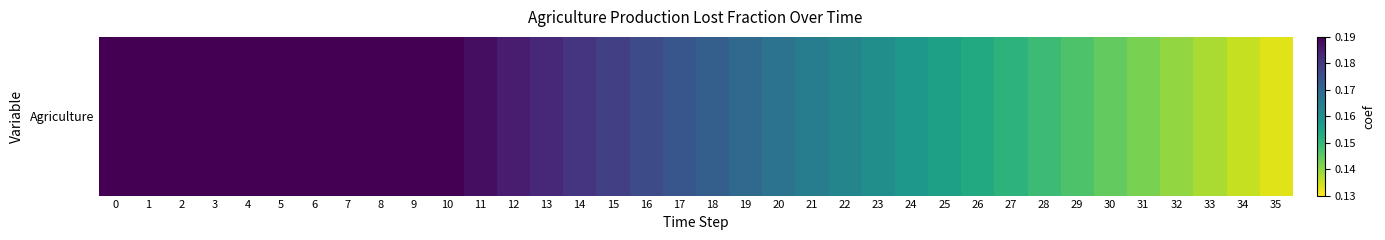

At which category does the chart reach its minimum across all series?

35